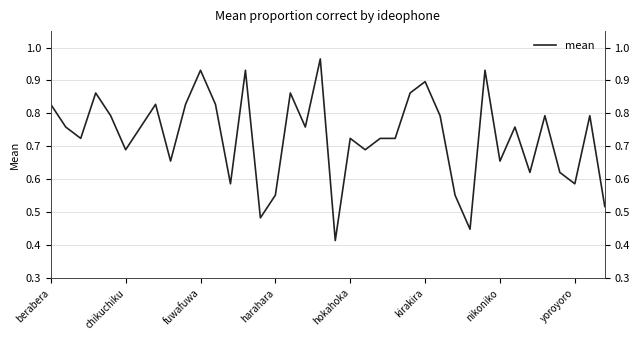

How many interior local peaks (higher than both neighbors) does the data have?

12